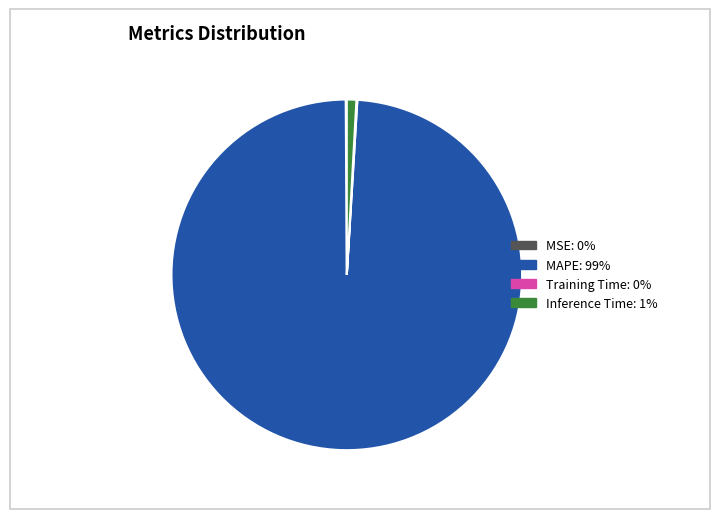

Does any single category account for the majority?

Yes